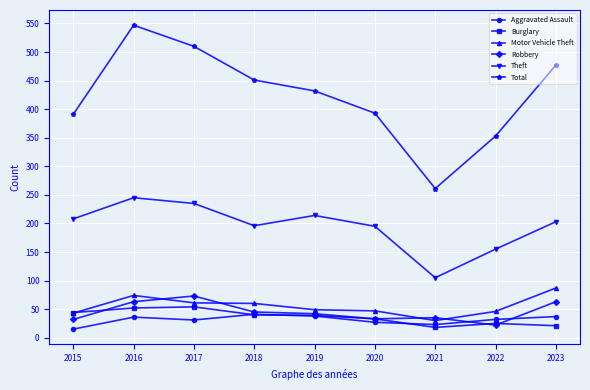

In Total, how many points are higher than both neighbors (excluding endpoints)?

1